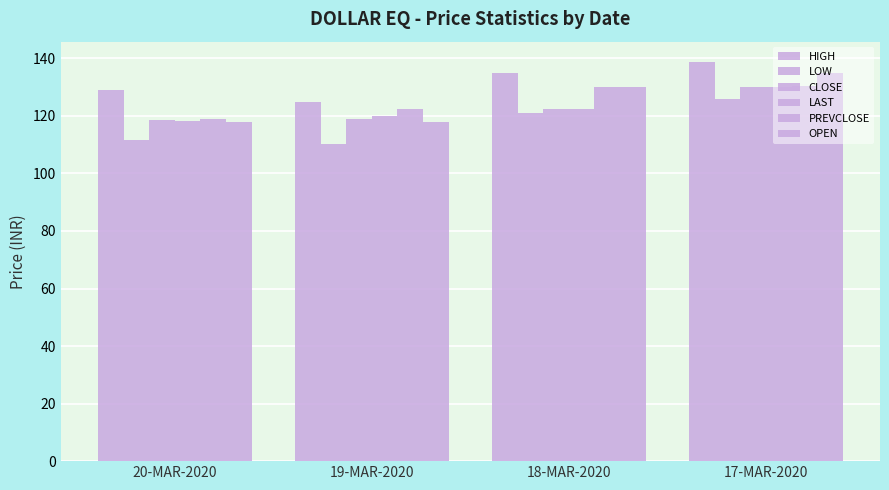

Are the bars grouped side by side (vs. stacked)?

Yes